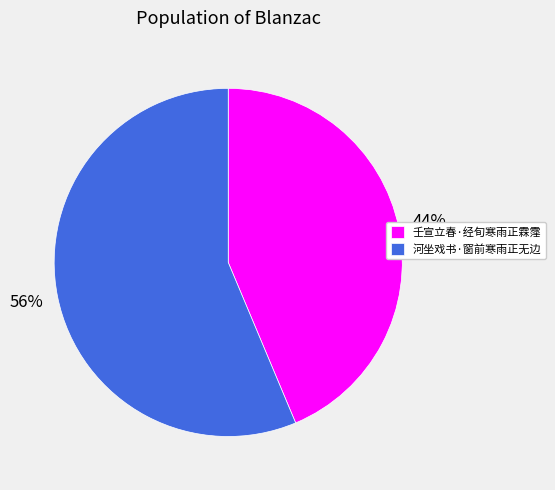

Which category has the biggest portion of the pie?

河坐戏书·窗前寒雨正无边